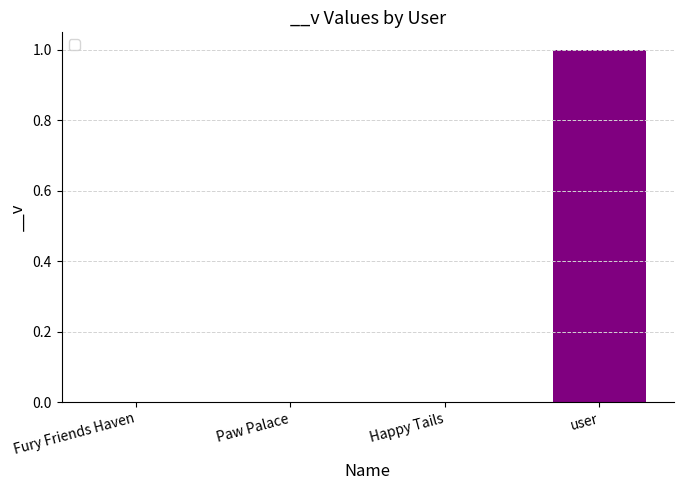

Reading right to left, transcribe all the data shown in this chart.

1	0	0	0